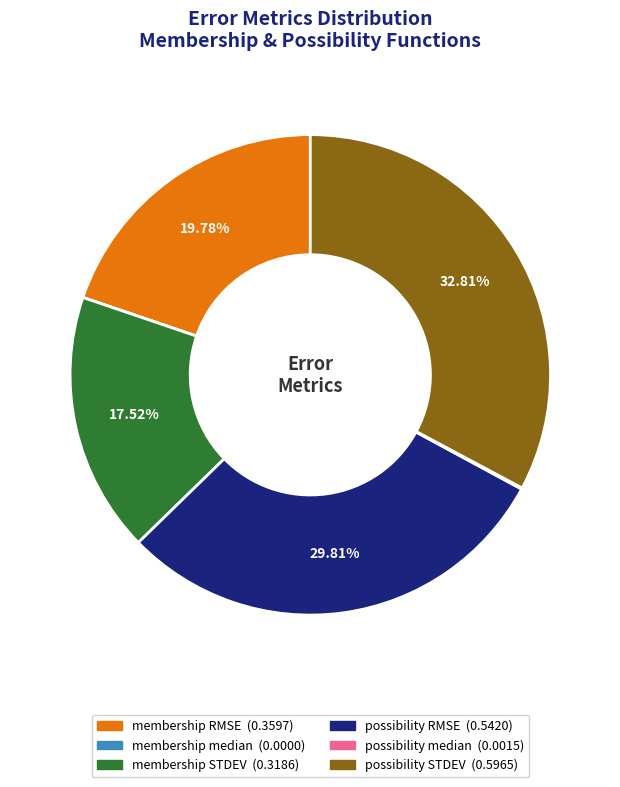

Which category has the biggest portion of the pie?

possibility STDEV